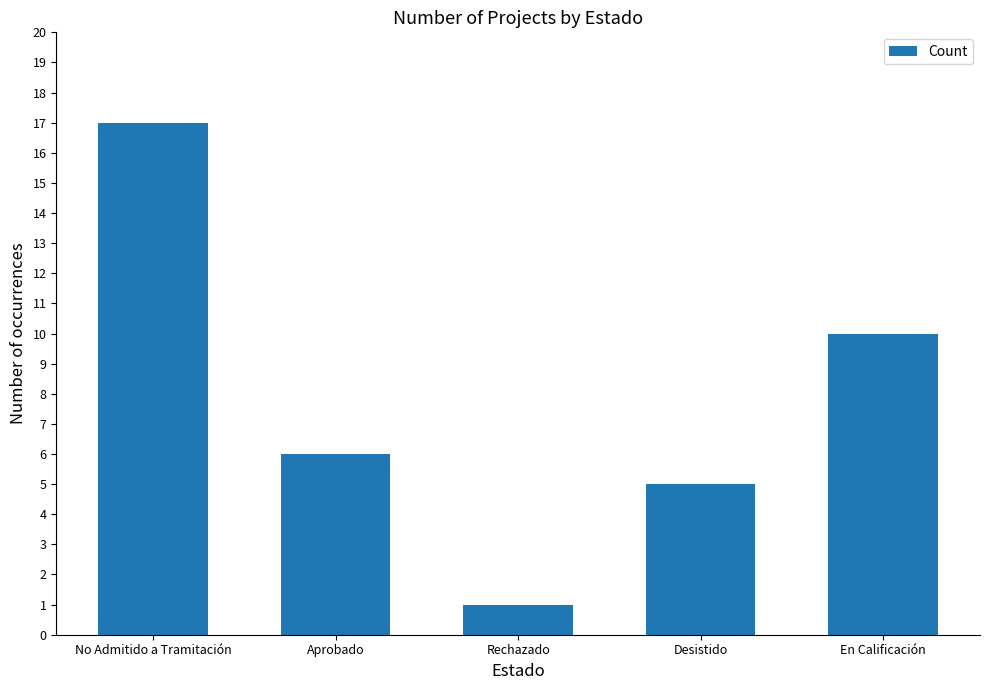

Rank the categories by value from lowest to highest.

Rechazado, Desistido, Aprobado, En Calificación, No Admitido a Tramitación